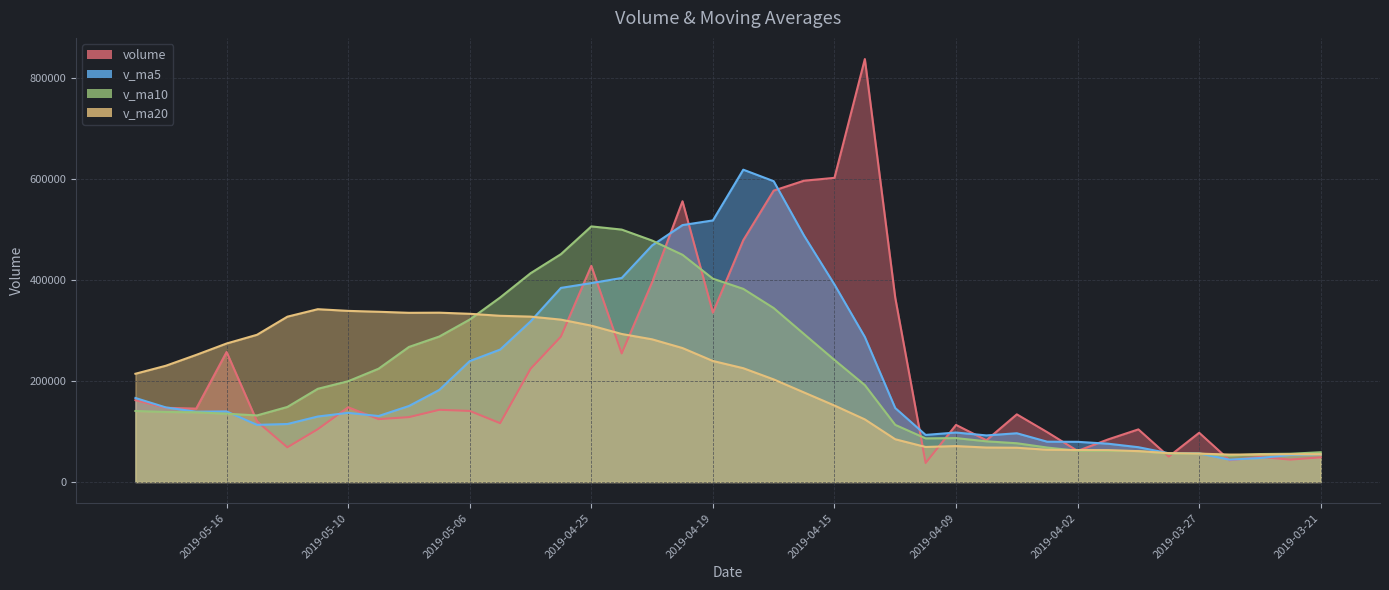

How many values in the v_ma5 series exceed 139675?

20